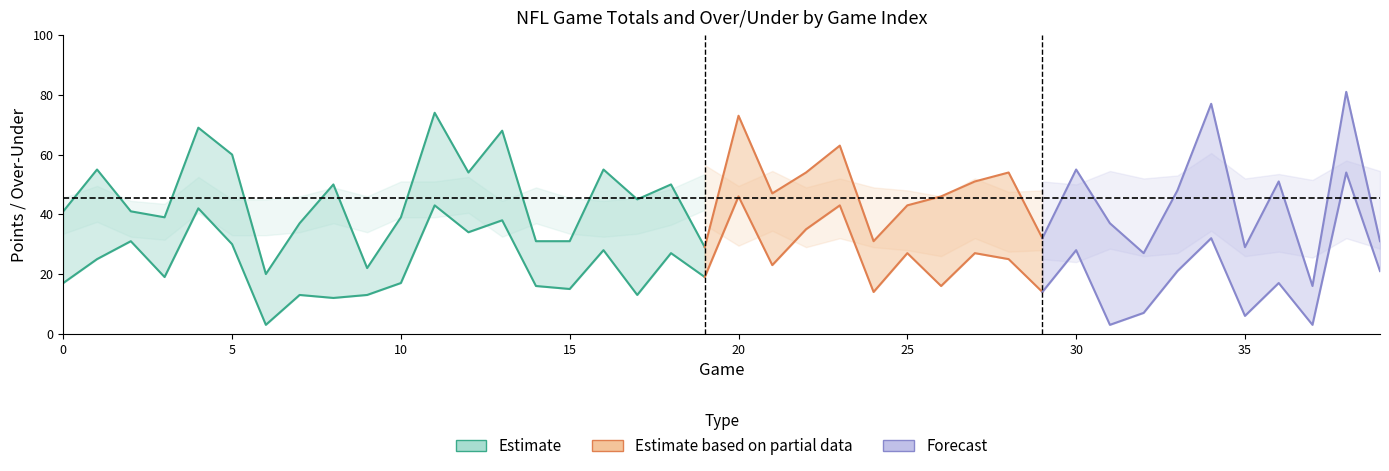

Reading left to right, list all the values displayed in this chart.

Total Points: 0=41.0	1=55.0	2=41.0	3=39.0	4=69.0	5=60.0	6=20.0	7=37.0	8=50.0	9=22.0	10=39.0	11=74.0	12=54.0	13=68.0	14=31.0	15=31.0	16=55.0	17=45.0	18=50.0	19=29.0	20=73.0	21=47.0	22=54.0	23=63.0	24=31.0	25=43.0	26=46.0	27=51.0	28=54.0	29=32.0	30=55.0	31=37.0	32=27.0	33=48.0	34=77.0	35=29.0	36=51.0	37=16.0	38=81.0	39=31.0
Total Points 2H: 0=17.0	1=25.0	2=31.0	3=19.0	4=42.0	5=30.0	6=3.0	7=13.0	8=12.0	9=13.0	10=17.0	11=43.0	12=34.0	13=38.0	14=16.0	15=15.0	16=28.0	17=13.0	18=27.0	19=19.0	20=46.0	21=23.0	22=35.0	23=43.0	24=14.0	25=27.0	26=16.0	27=27.0	28=25.0	29=14.0	30=28.0	31=3.0	32=7.0	33=21.0	34=32.0	35=6.0	36=17.0	37=3.0	38=54.0	39=21.0
OU: 0=43.5	1=47.5	2=42.5	3=41.5	4=50.5	5=43.0	6=43.0	7=44.0	8=47.0	9=44.0	10=49.0	11=49.0	12=50.5	13=42.5	14=47.0	15=43.5	16=42.5	17=43.5	18=46.5	19=51.5	20=44.5	21=49.5	22=44.0	23=47.0	24=44.0	25=43.0	26=41.0	27=47.0	28=42.5	29=43.0	30=42.0	31=46.5	32=44.0	33=45.0	34=52.5	35=44.0	36=45.5	37=43.5	38=50.0	39=46.5